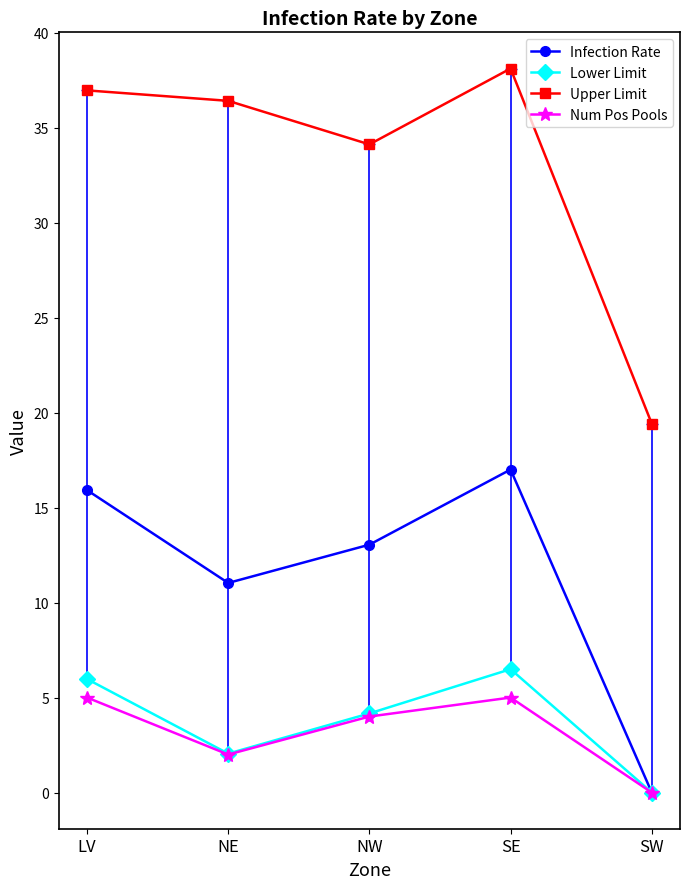

The Infection Rate series shows 11.0 at NE. True or false?

True